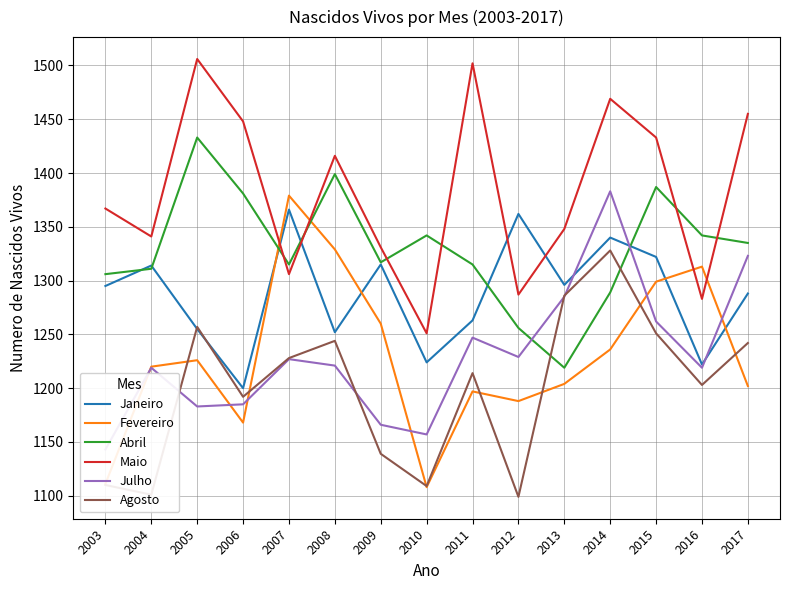

At how many categories does at least one series exceed 1420?

6